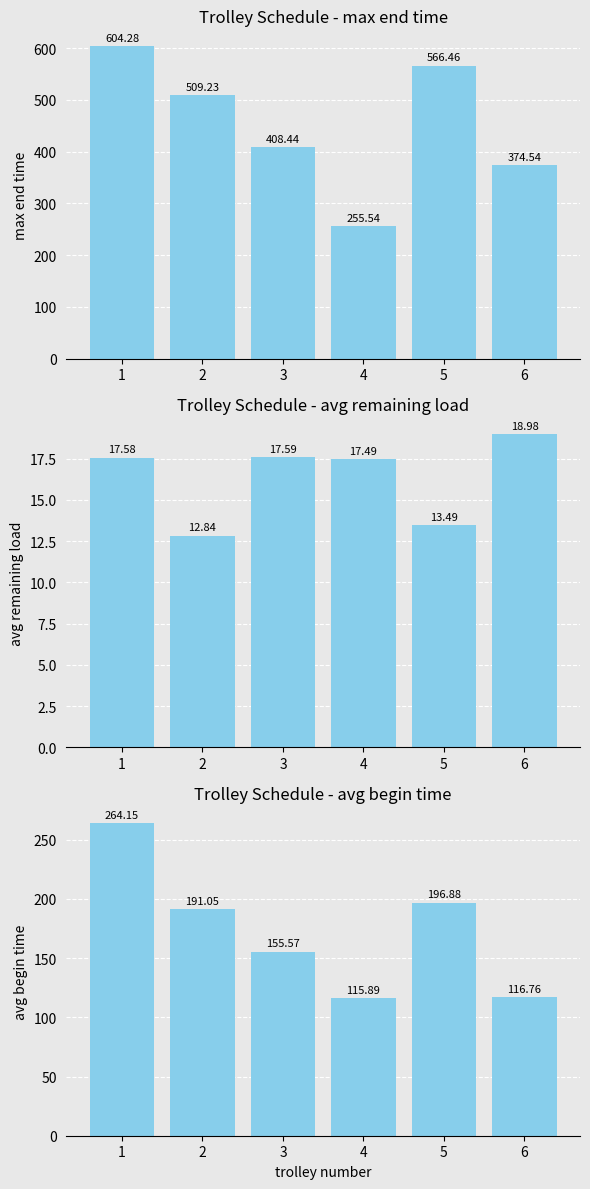

How many groups of bars are there?

6